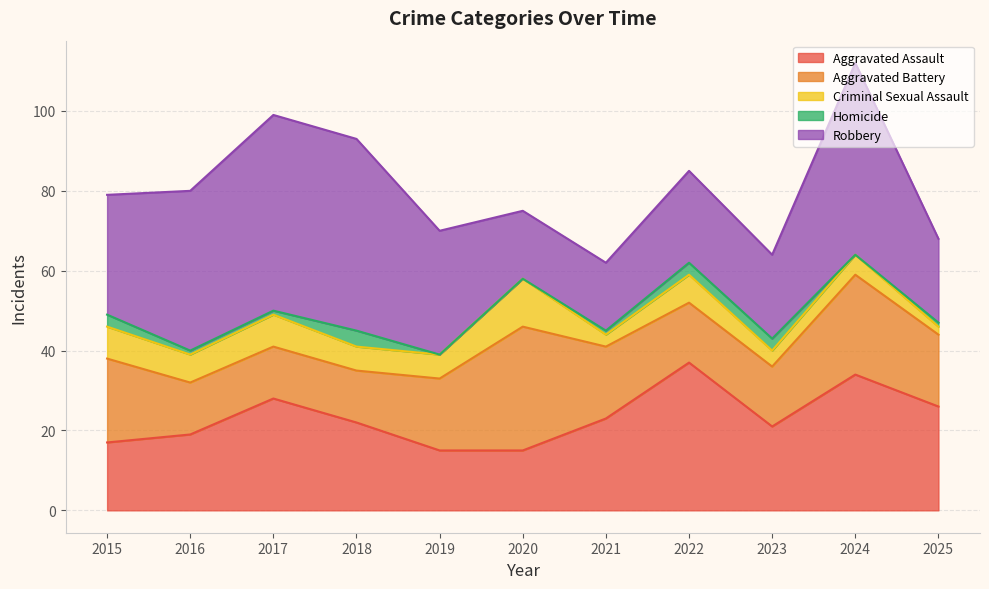

In Criminal Sexual Assault, how many points are lower than both neighbors (excluding endpoints)?

3